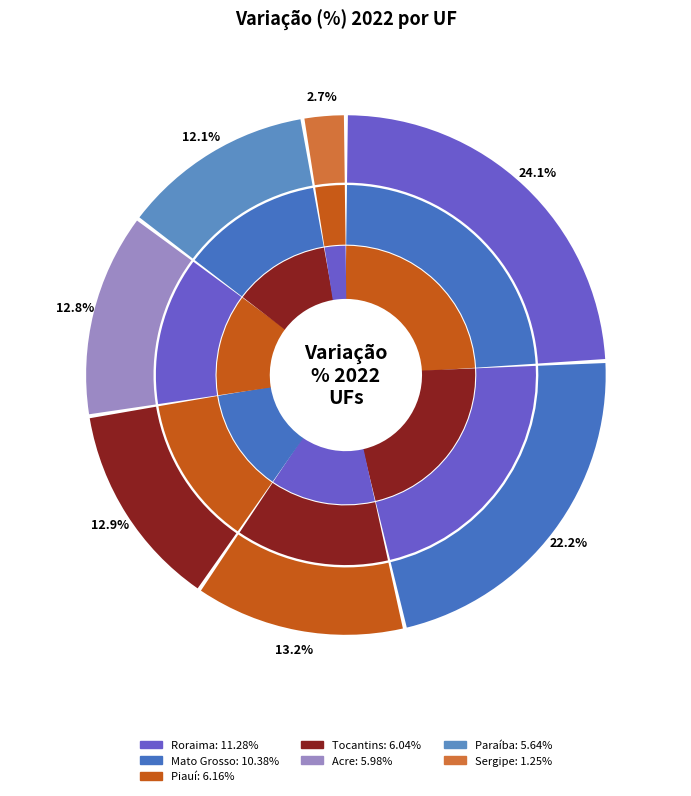

What percentage is NOT represented by Mato Grosso?

77.8%